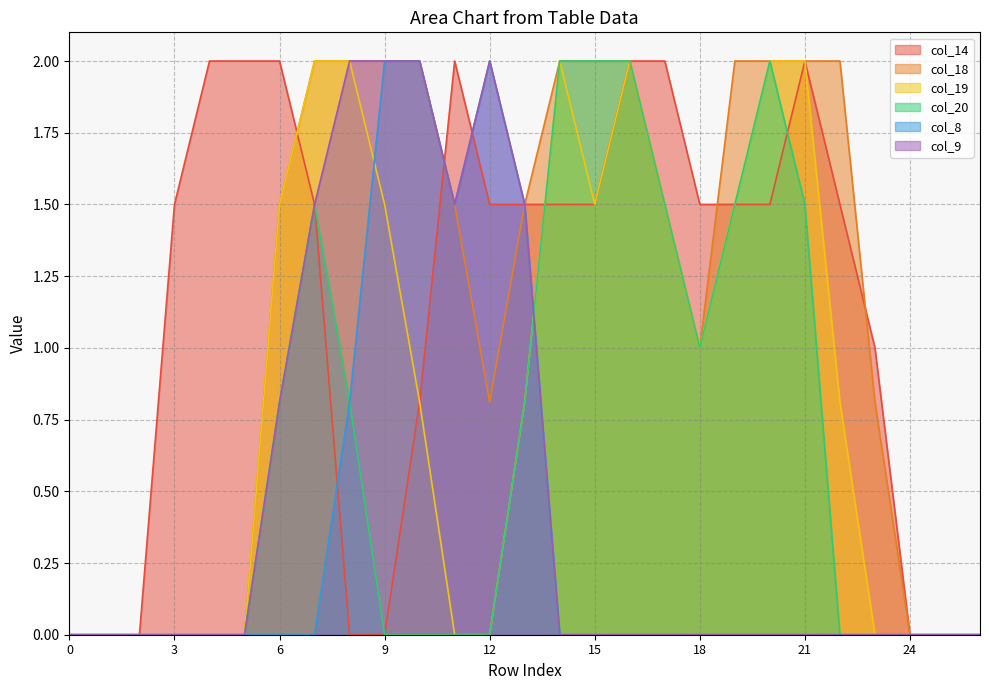

Where is col_19 nearest to the value 1?

18